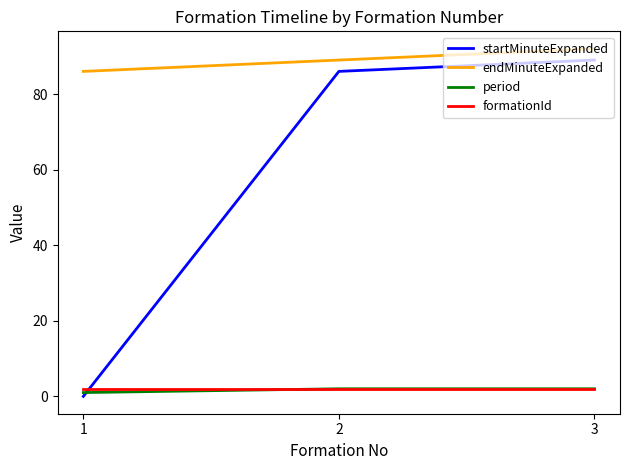

True or false: formationId has a value of 2 at 1.

True